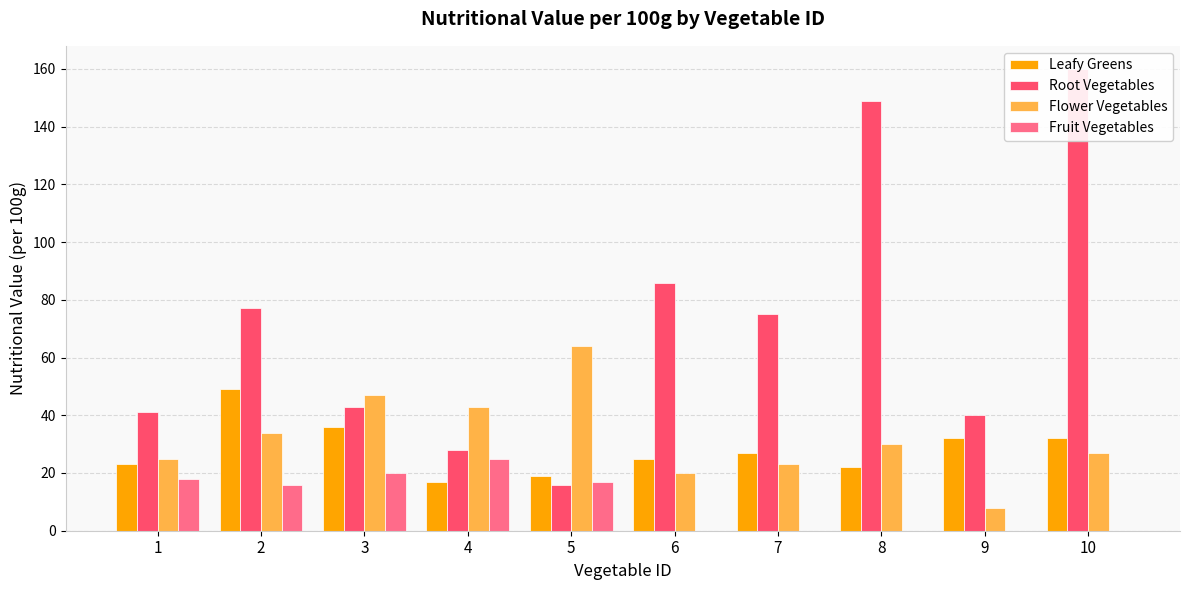

What is the value of the Flower Vegetables bar at the 5th from the left?

64